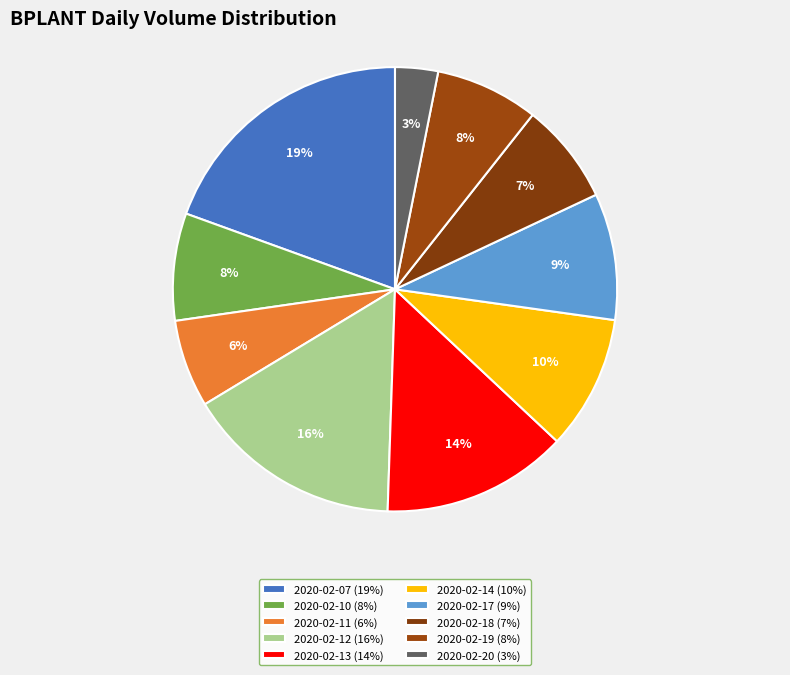

Which slice is the largest?

2020-02-07